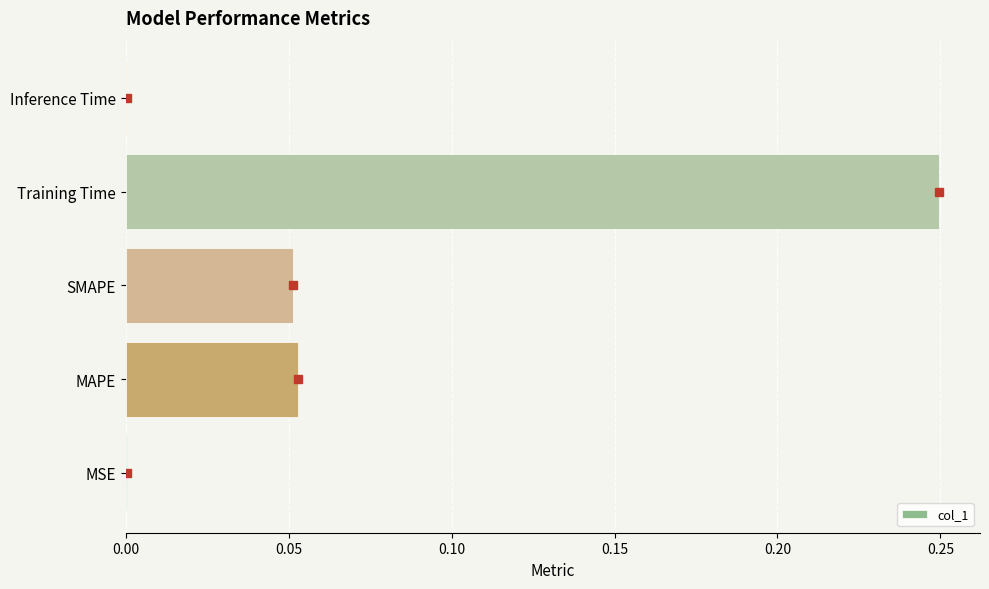

What is the sum of all values?

0.4